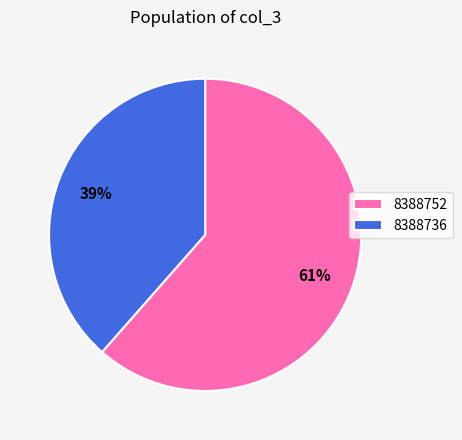

True or false: 8388752 accounts for 61% of the total.

True